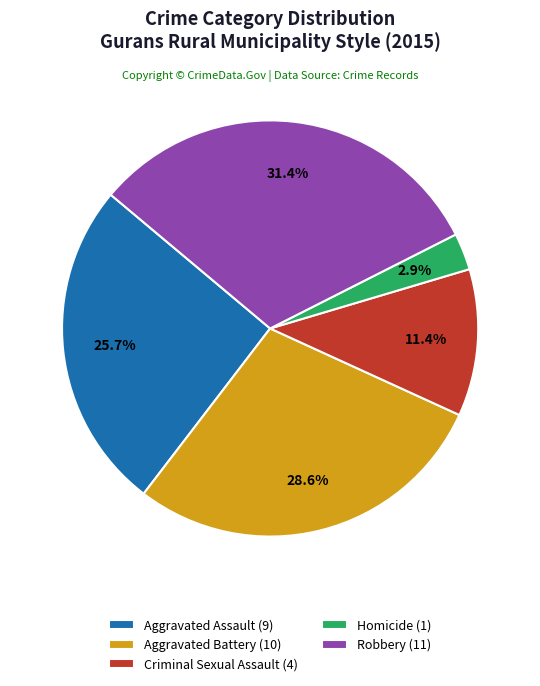

Combined, do Robbery and Aggravated Battery account for over 50%?

Yes